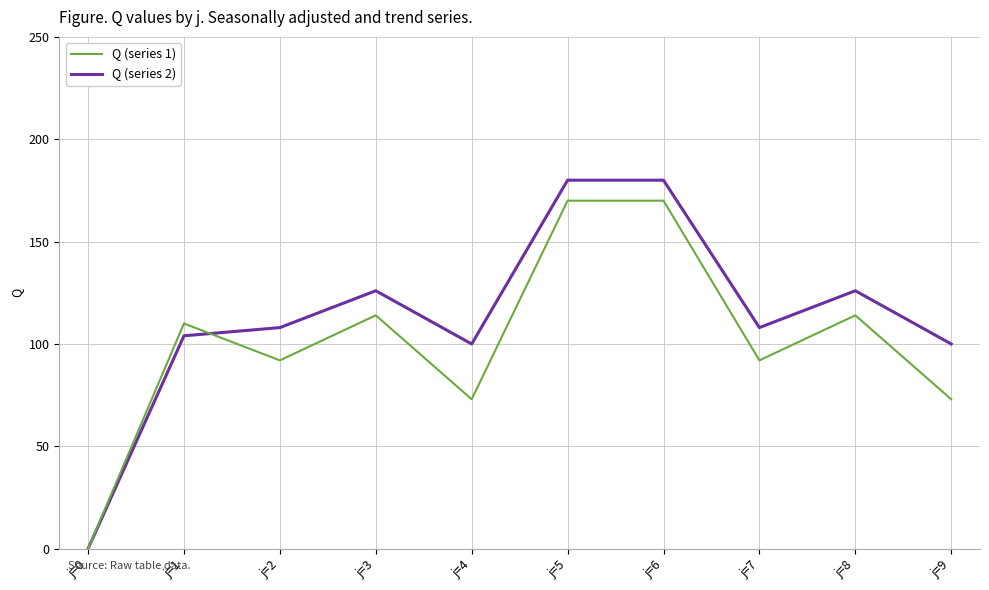

Reading left to right, extract all data points from this chart.

Q (series 1): 0	110	92	114	73	170	170	92	114	73
Q (series 2): 0	104	108	126	100	180	180	108	126	100